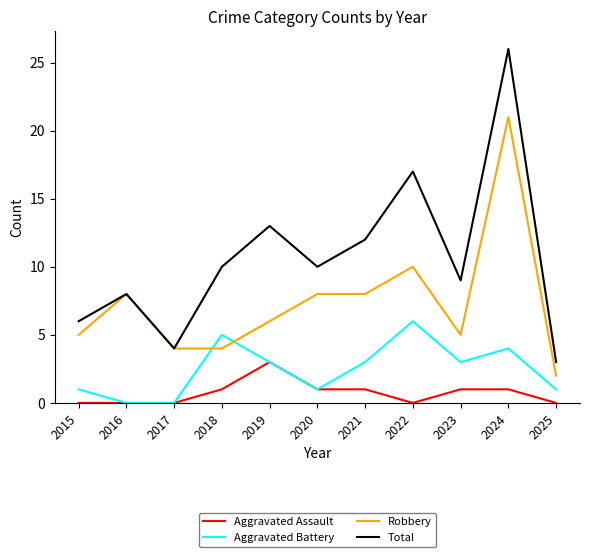

What value does the Total series have at 2024?

26